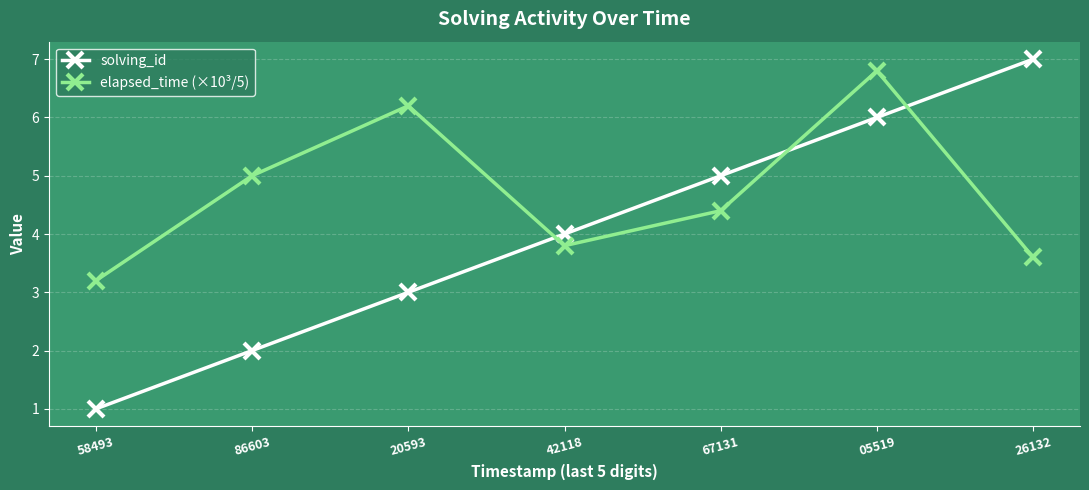

Which series has the widest spread of values?

solving_id